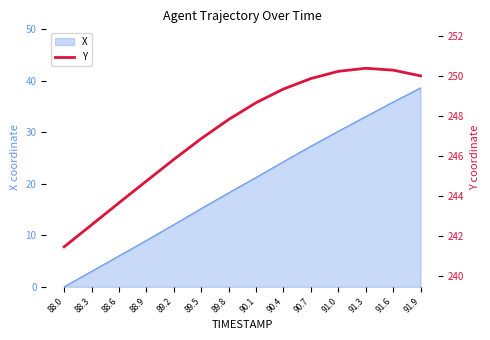

What is the sum of all values?

3461.8